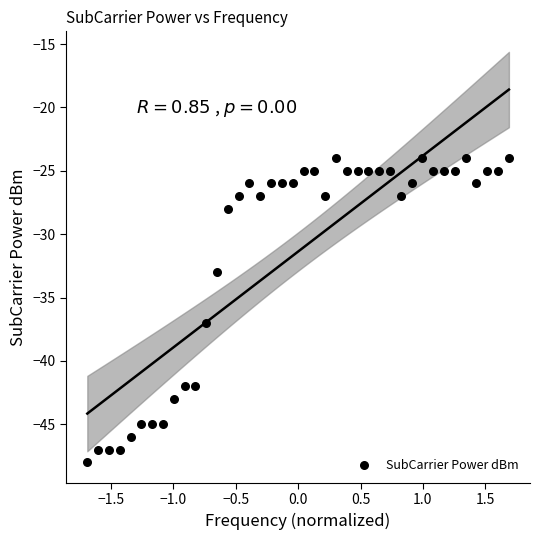

What Y value in the scatter plot is closest to -36?

-37